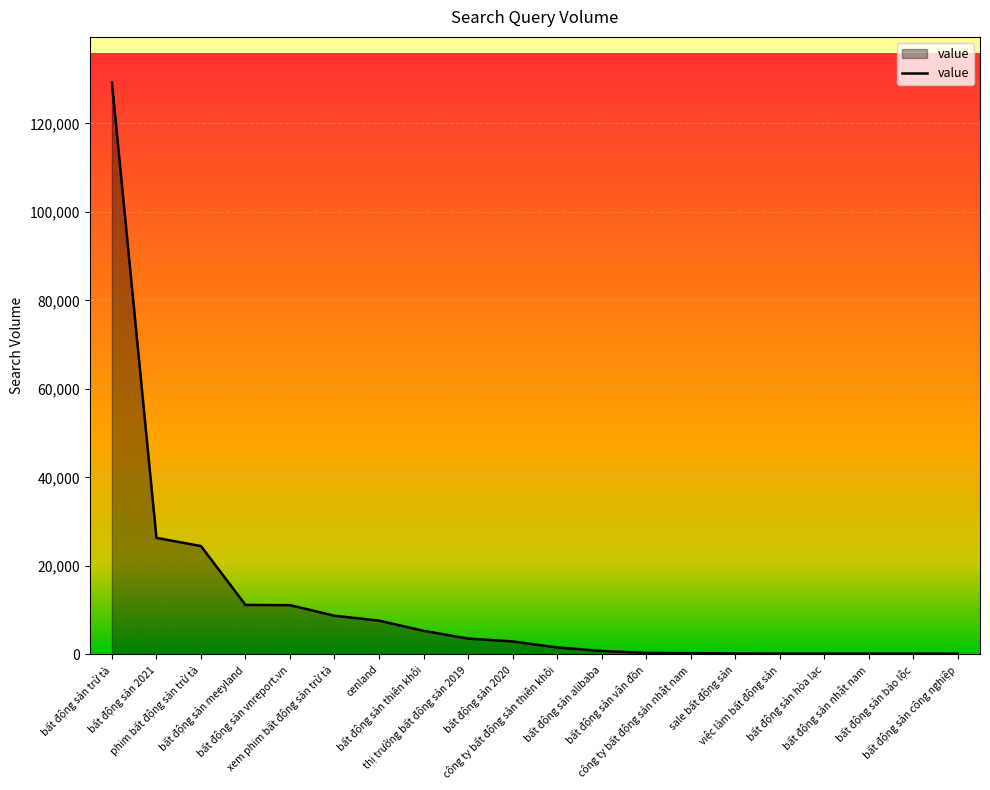

What is the difference between the maximum and minimum values?

129010